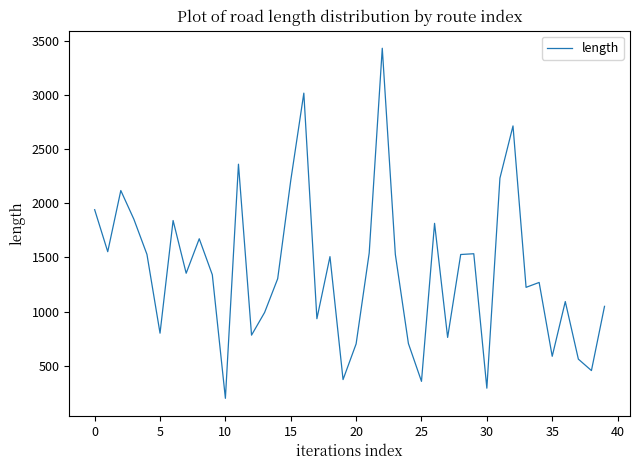

What is the minimum value shown in the chart?

199.3